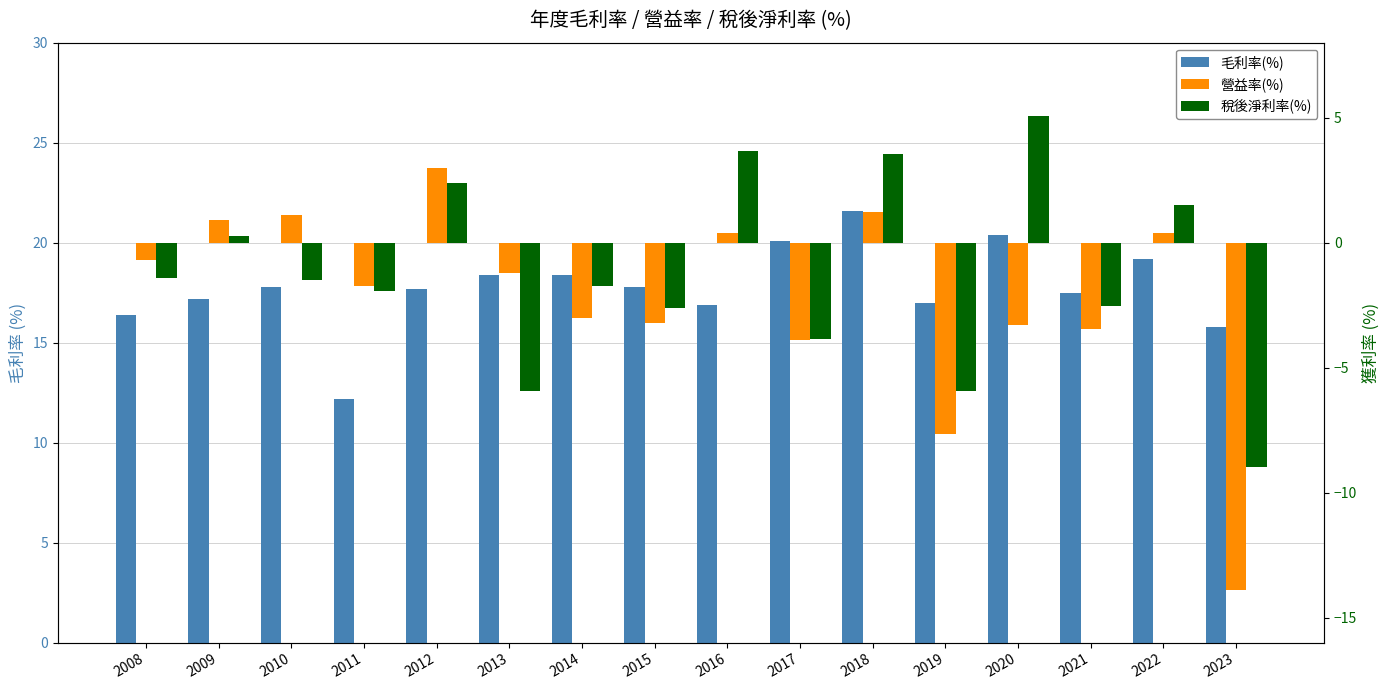

What is the difference between the maximum and minimum values in the 營益率(%) series?

16.9